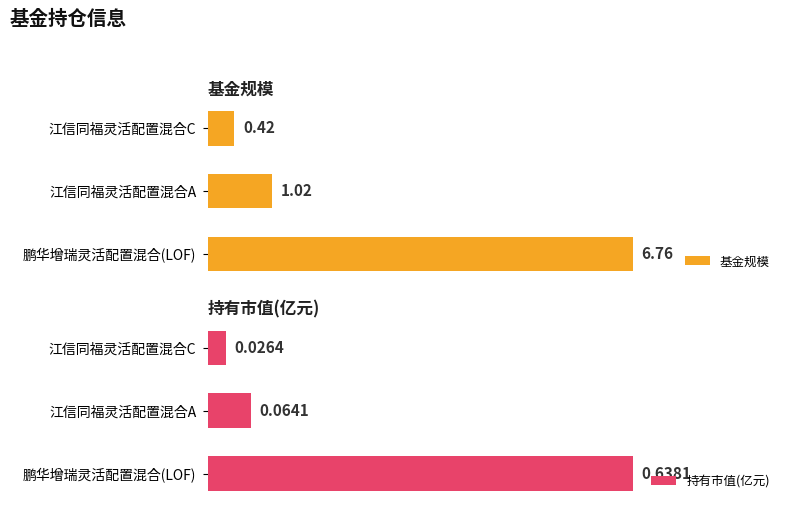

How many values in the 基金规模 series are below 1?

1